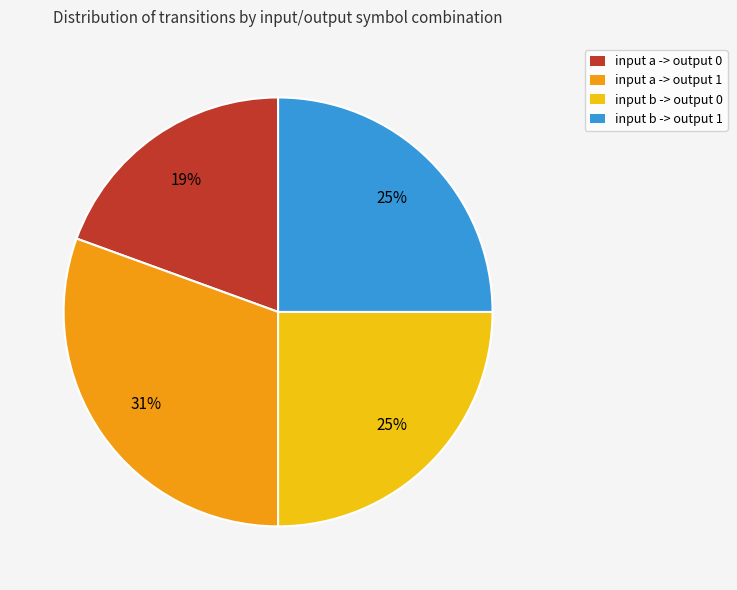

Which category has the smallest portion of the pie?

input a -> output 0